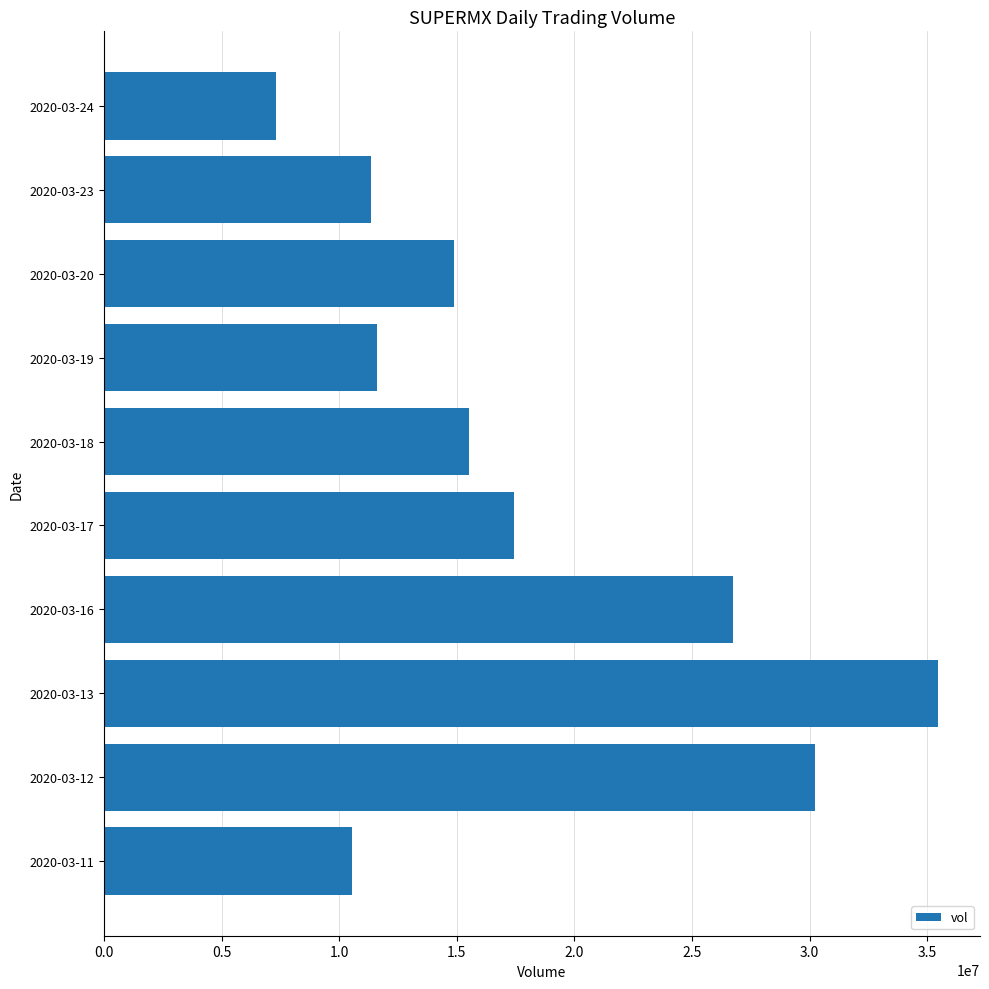

Is it true that the value at 2020-03-18 is 27136321?

False